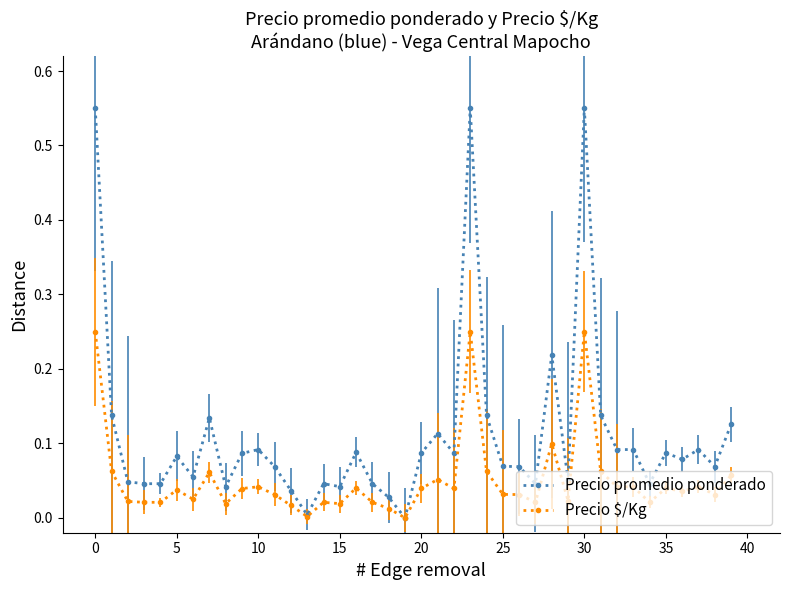

How many lines are shown in the chart?

2